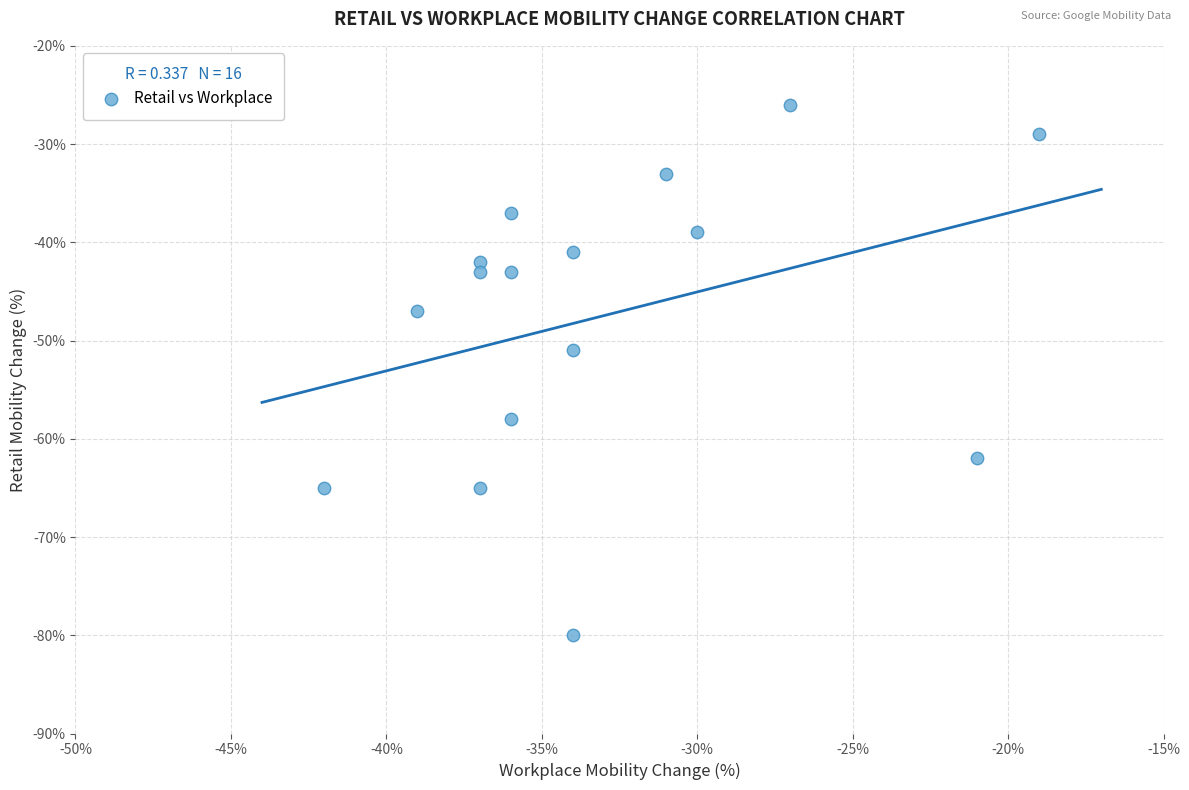

What Y value in the scatter plot is closest to -53?

-51